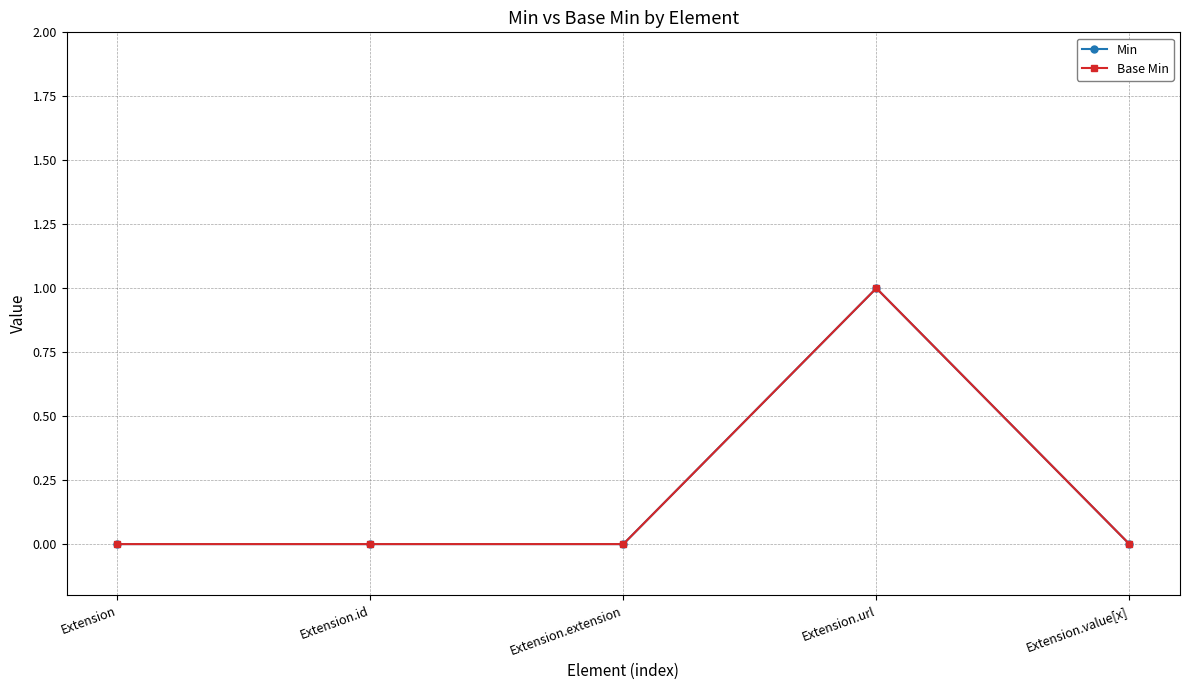

At how many categories does at least one series exceed 0?

1